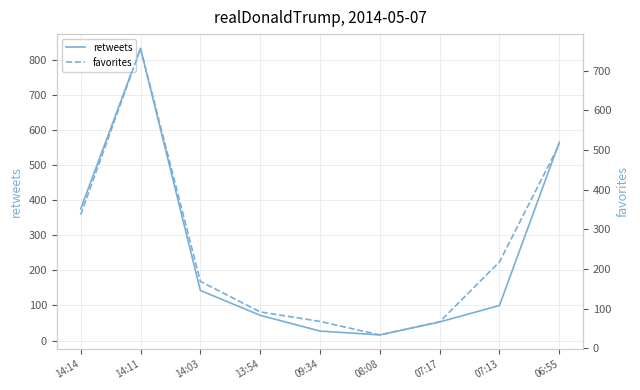

What is the difference between the maximum and minimum values in the retweets series?

818